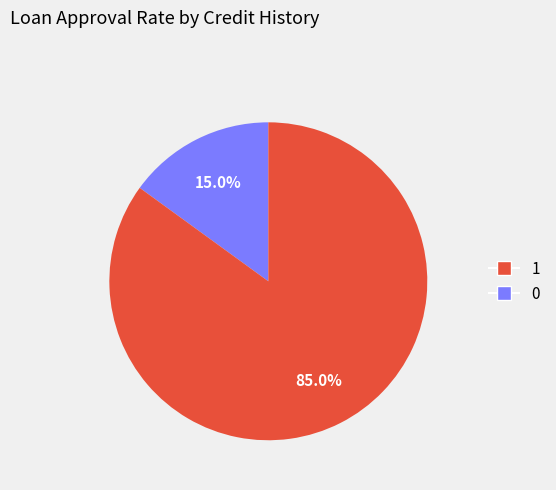

How many slices are in this pie chart?

2